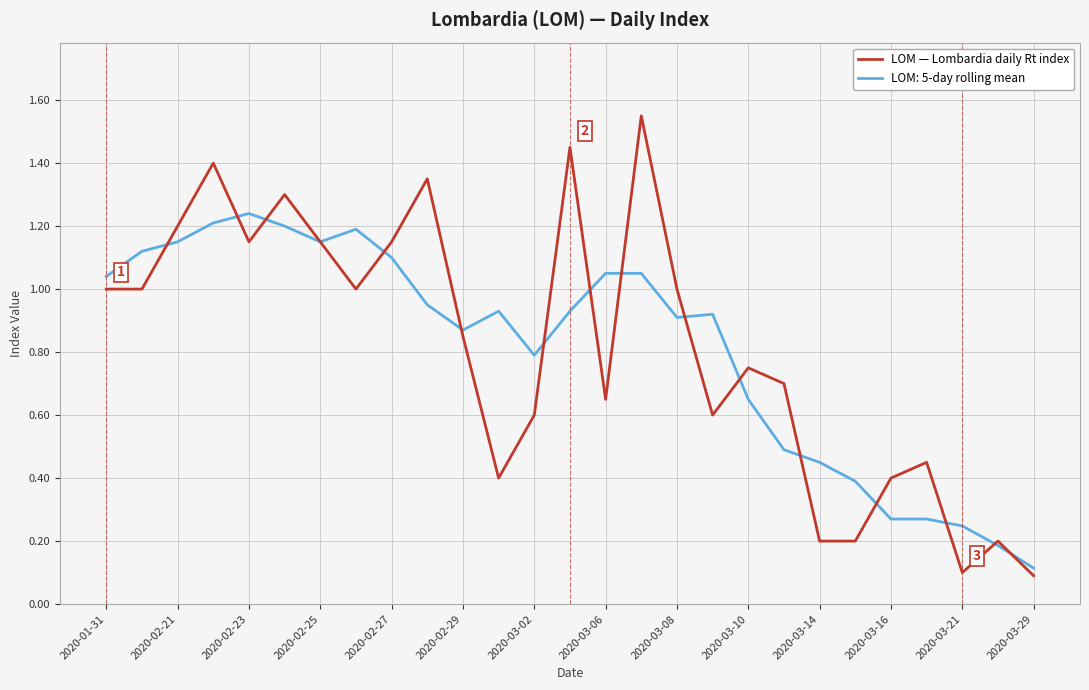

Rank the series by their maximum value, from lowest to highest.

LOM: 5-day rolling mean, LOM — Lombardia daily Rt index